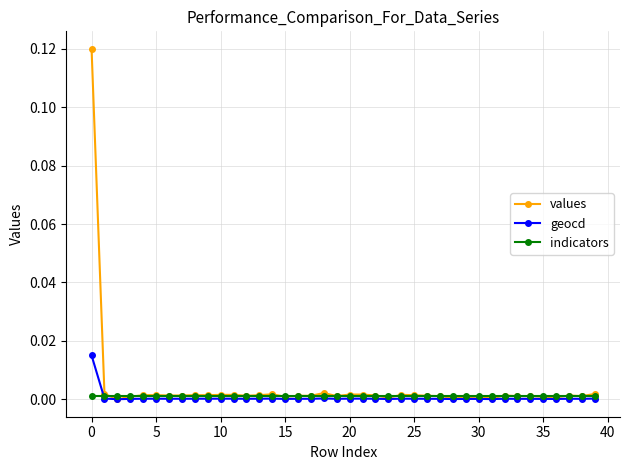

List the series in order of their peak value, highest first.

values, geocd, indicators